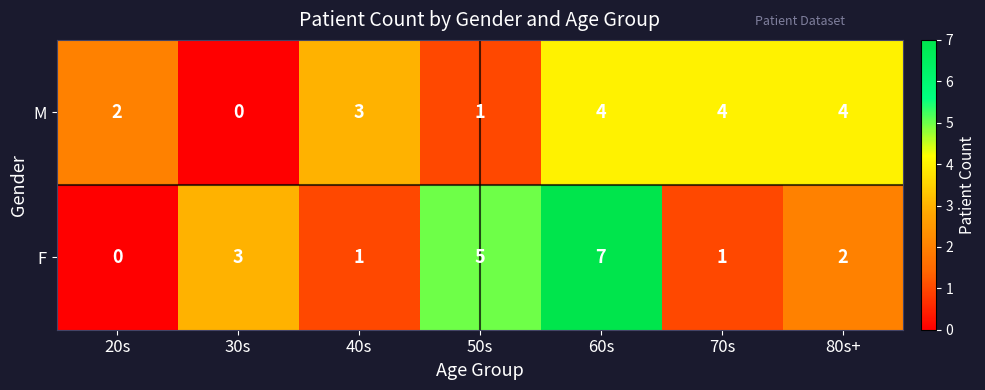

Between 20s and 30s, which series saw the biggest shift?

F